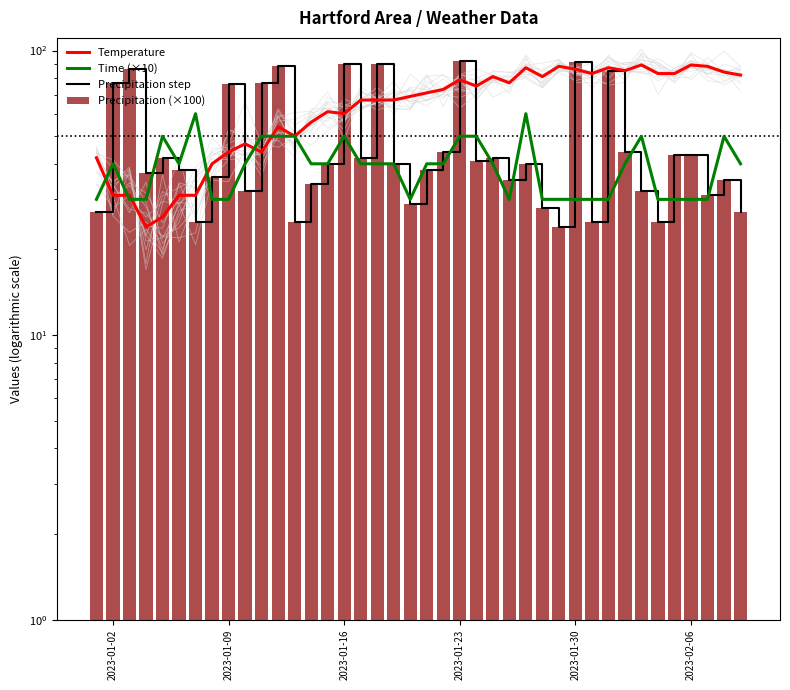

Which series has the widest spread of values?

Precipitation step